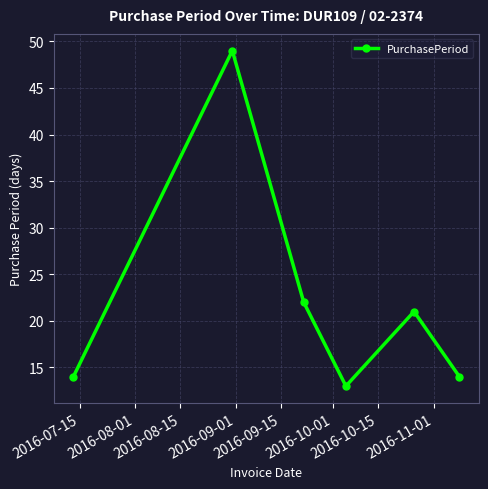

Reading left to right, transcribe all the data shown in this chart.

14	49	22	13	21	14